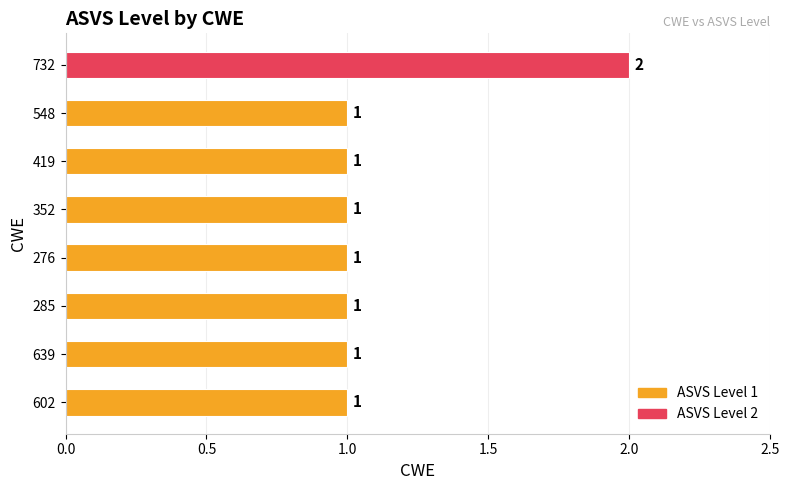

What is the sum of all values?

9